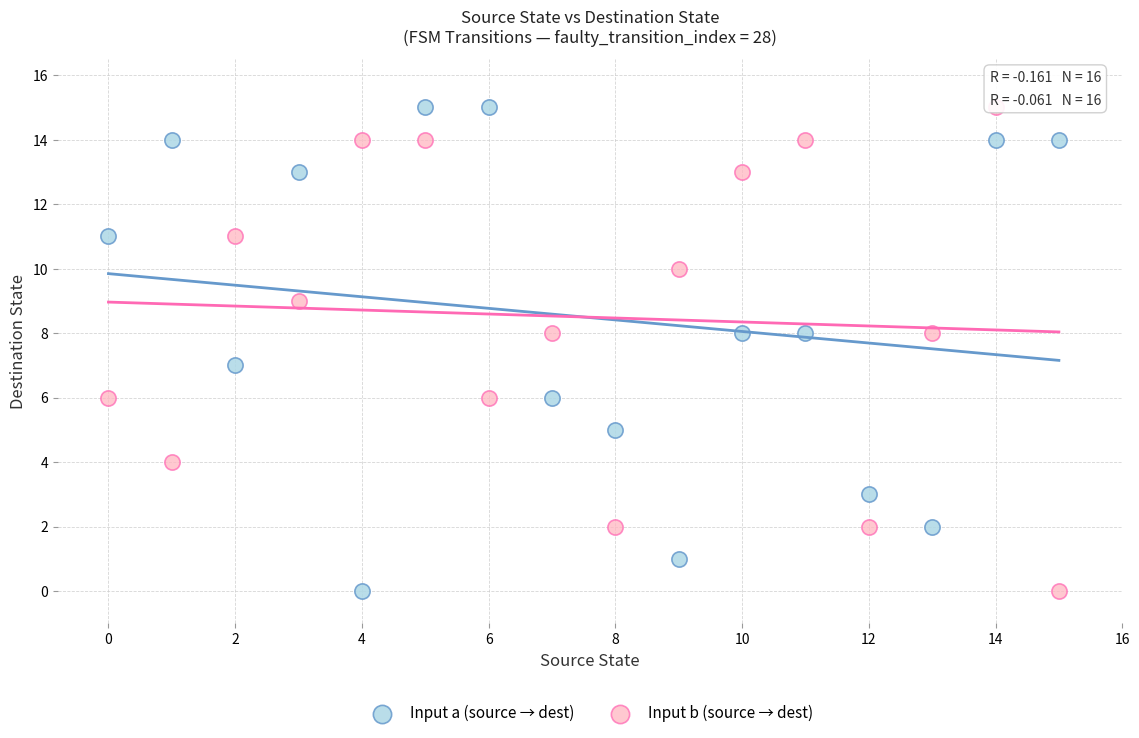

Across all data points, what is the range of Y values (max minus min)?

15